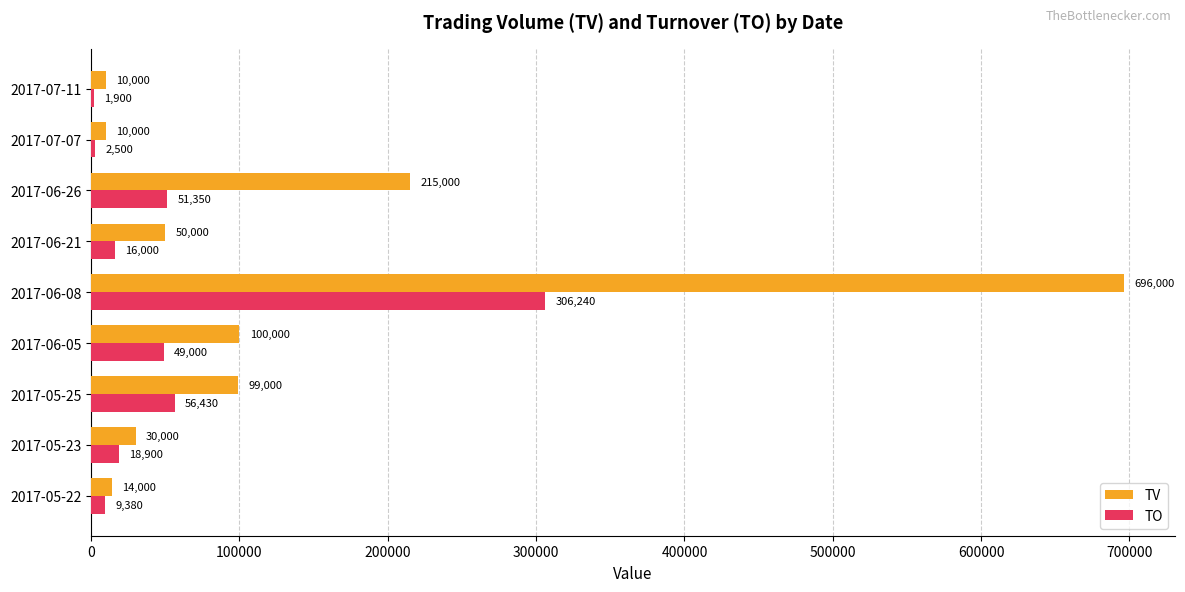

Read the TO value at 2017-06-05.

49000